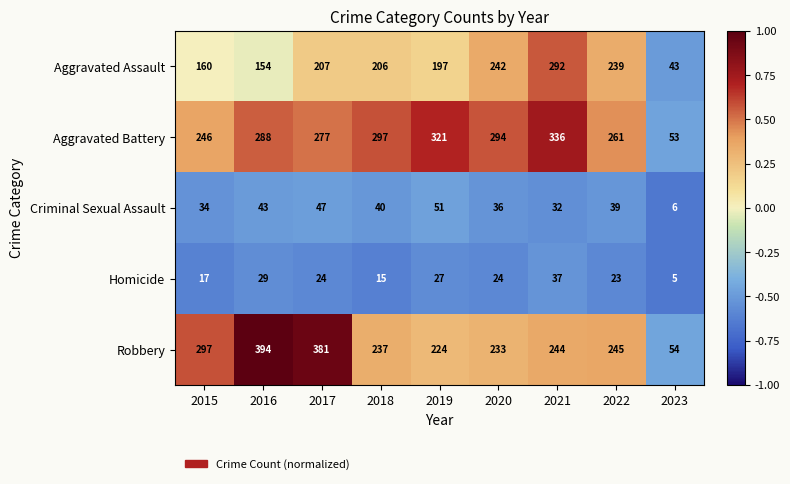

What is the difference between the maximum and minimum values in the Homicide series?

32